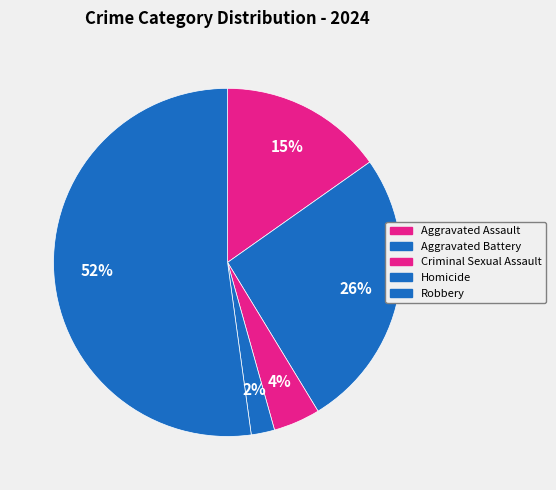

Is it true that Homicide is 2% of the pie?

True